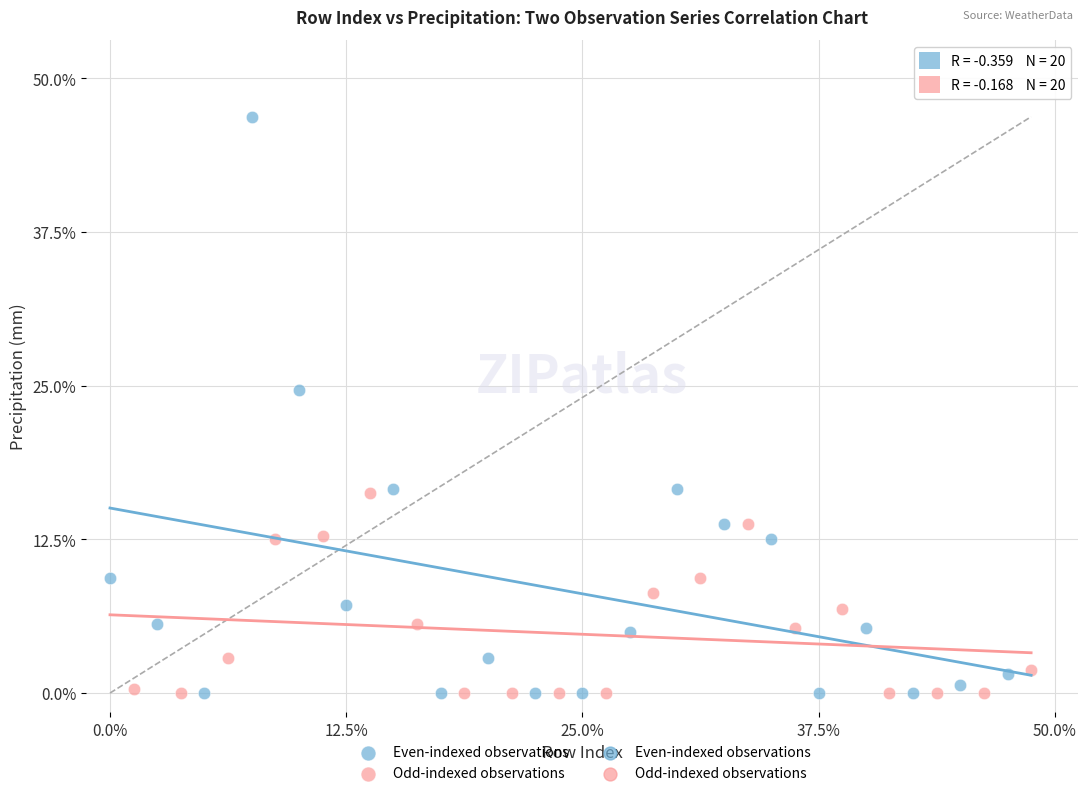

Which series reaches the maximum Y coordinate?

Even-indexed observations